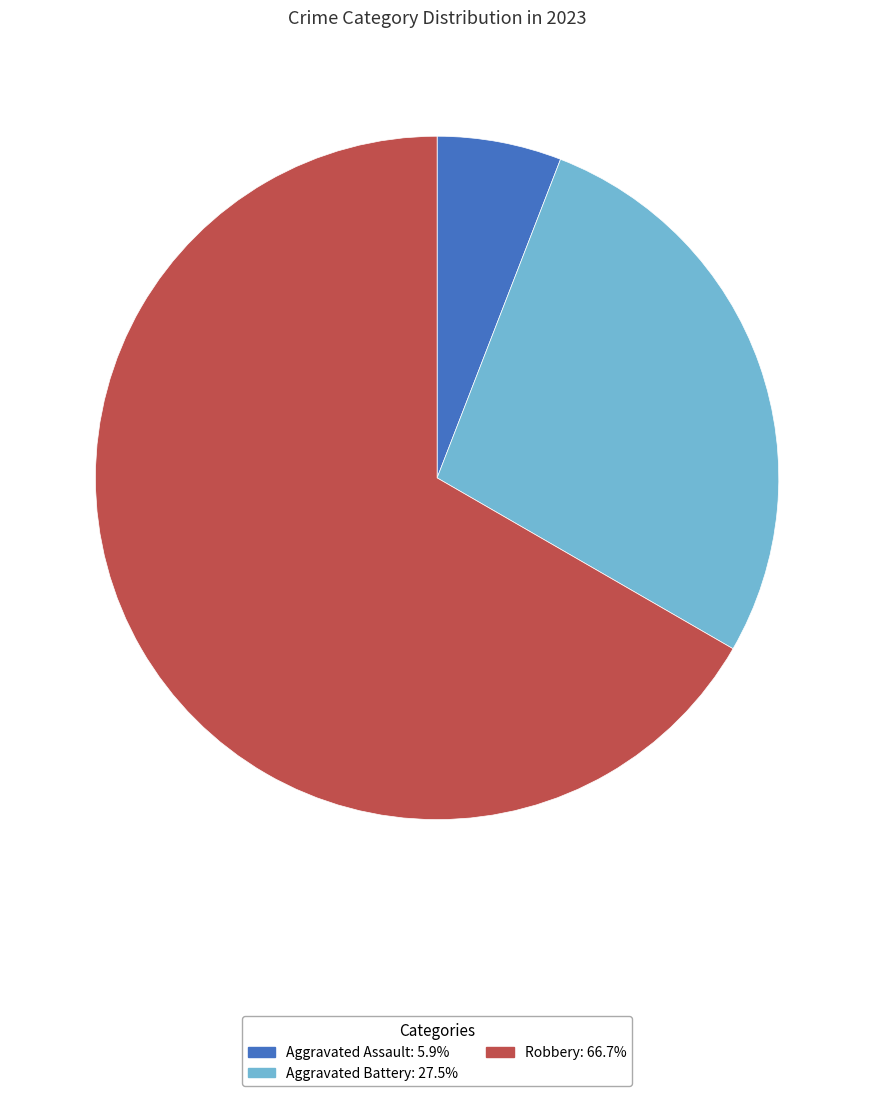

Is there a majority slice in this chart?

Yes